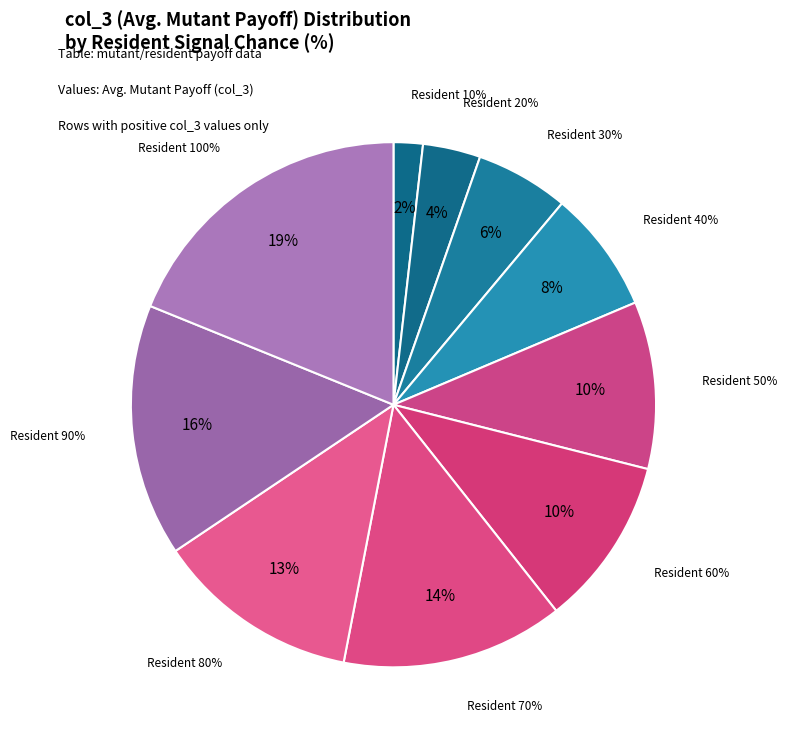

What is the change in value from 30% to 50%?

+81